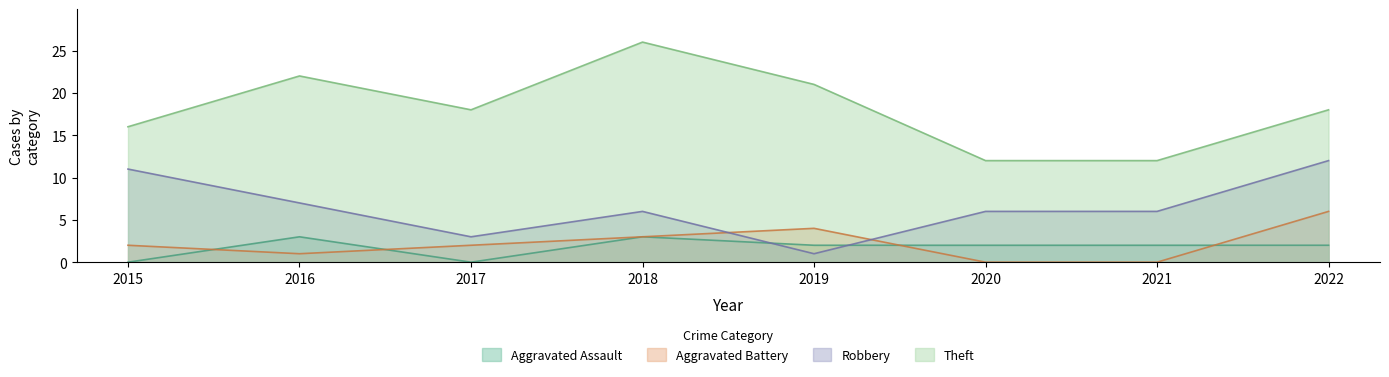

What is the highest value of the Robbery series?

12